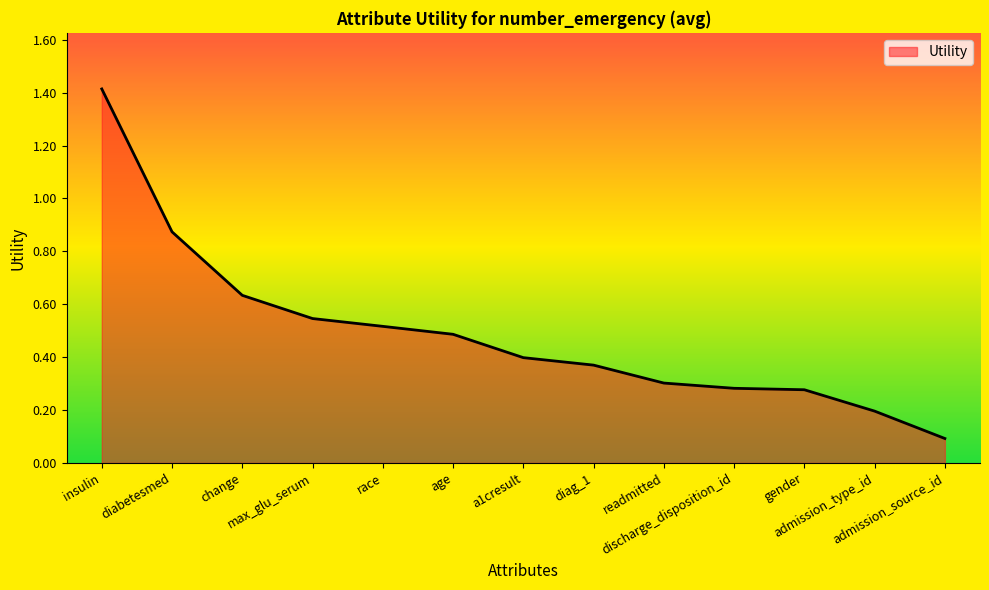

What is the difference between the maximum and minimum values?

1.3